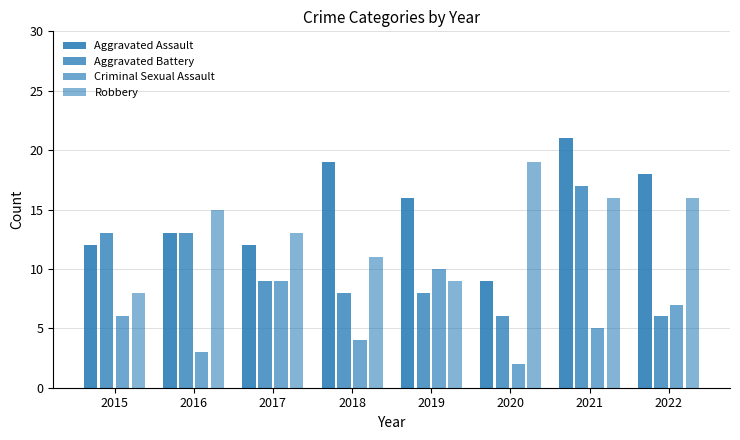

How many groups of bars are there?

8